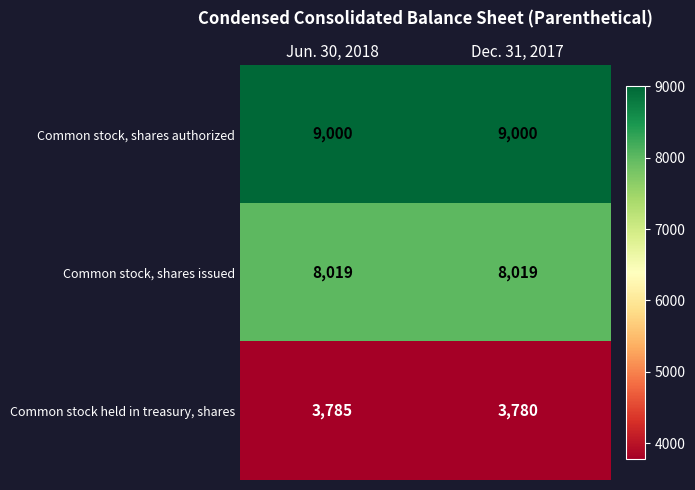

True or false: Common stock, shares issued has a value of 14234 at Jun. 30, 2018.

False